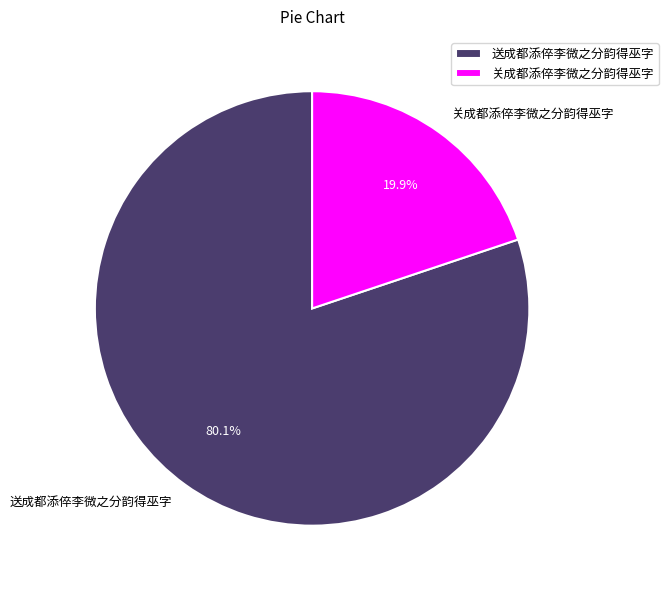

Which category accounts for the majority?

送成都添倅李微之分韵得巫字